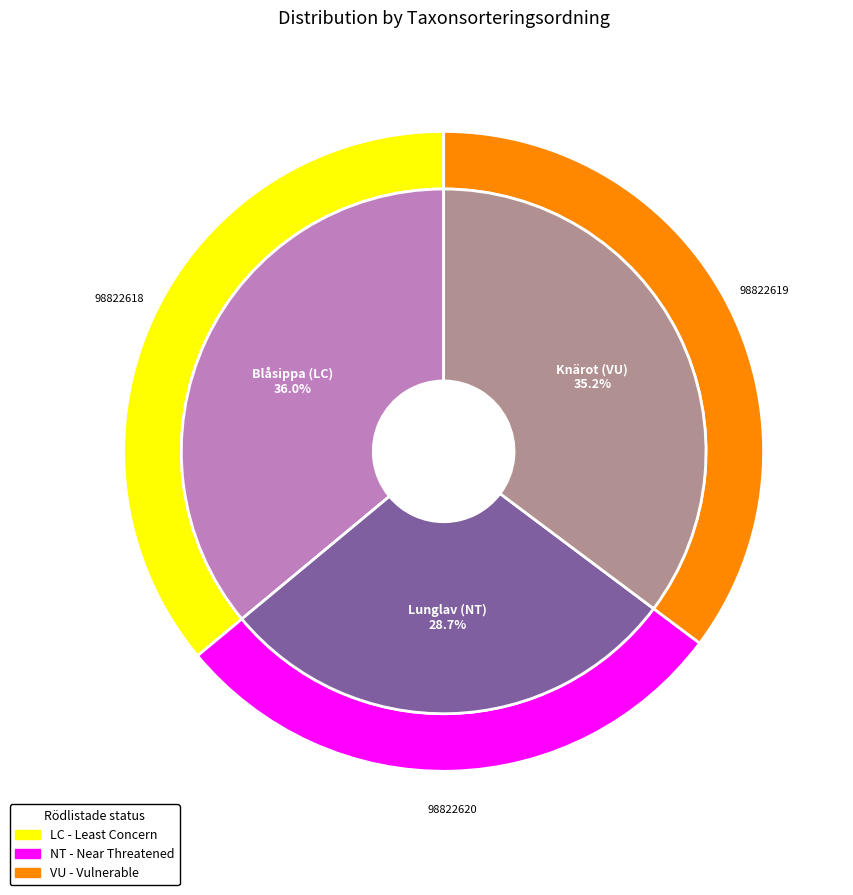

How many slices are in this pie chart?

3